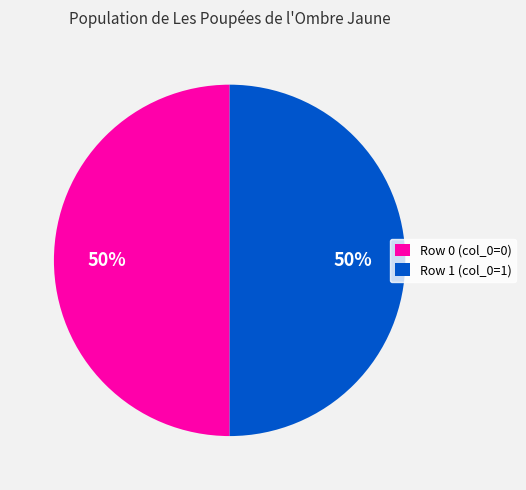

Approximately how many times larger is the value at Row 0 (col_0=0) compared to Row 1 (col_0=1)?

1.0